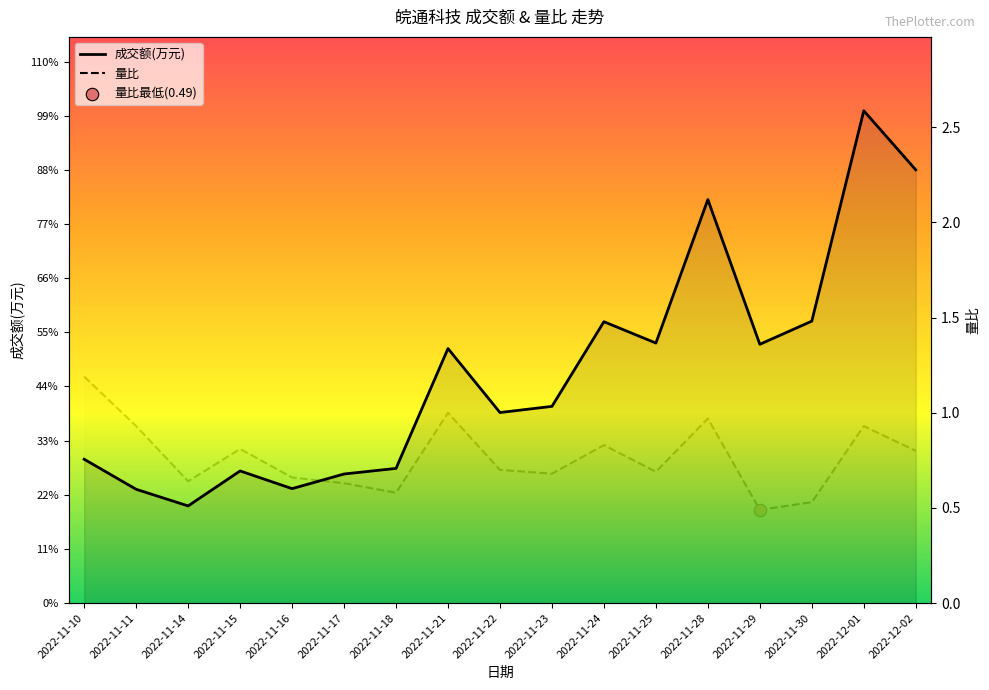

At how many categories does at least one series exceed 11330?

1